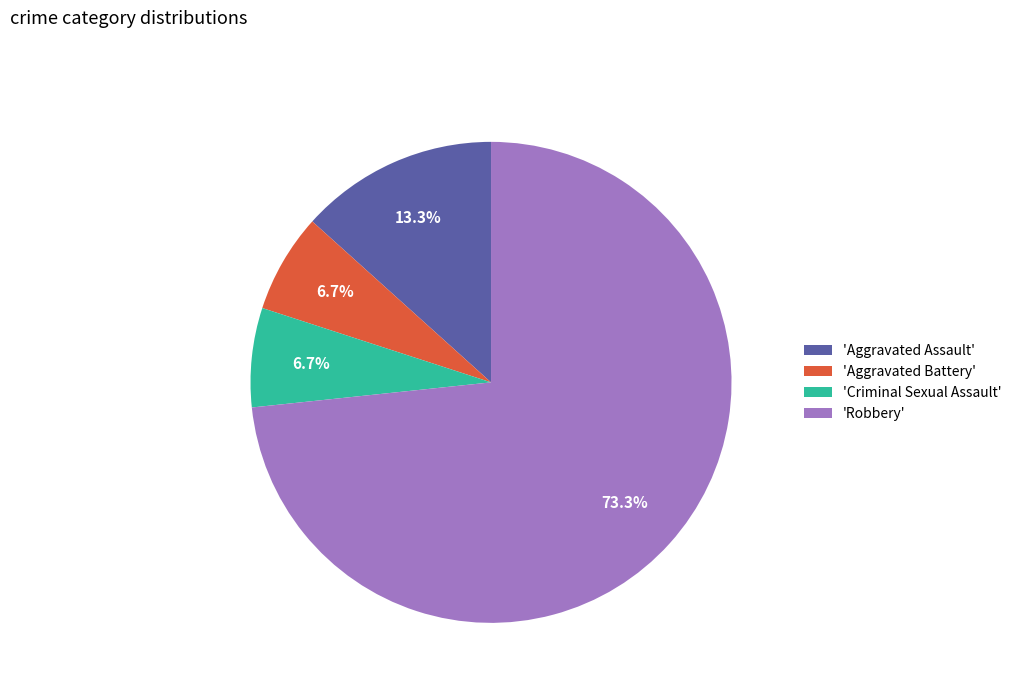

Is there a majority slice in this chart?

Yes